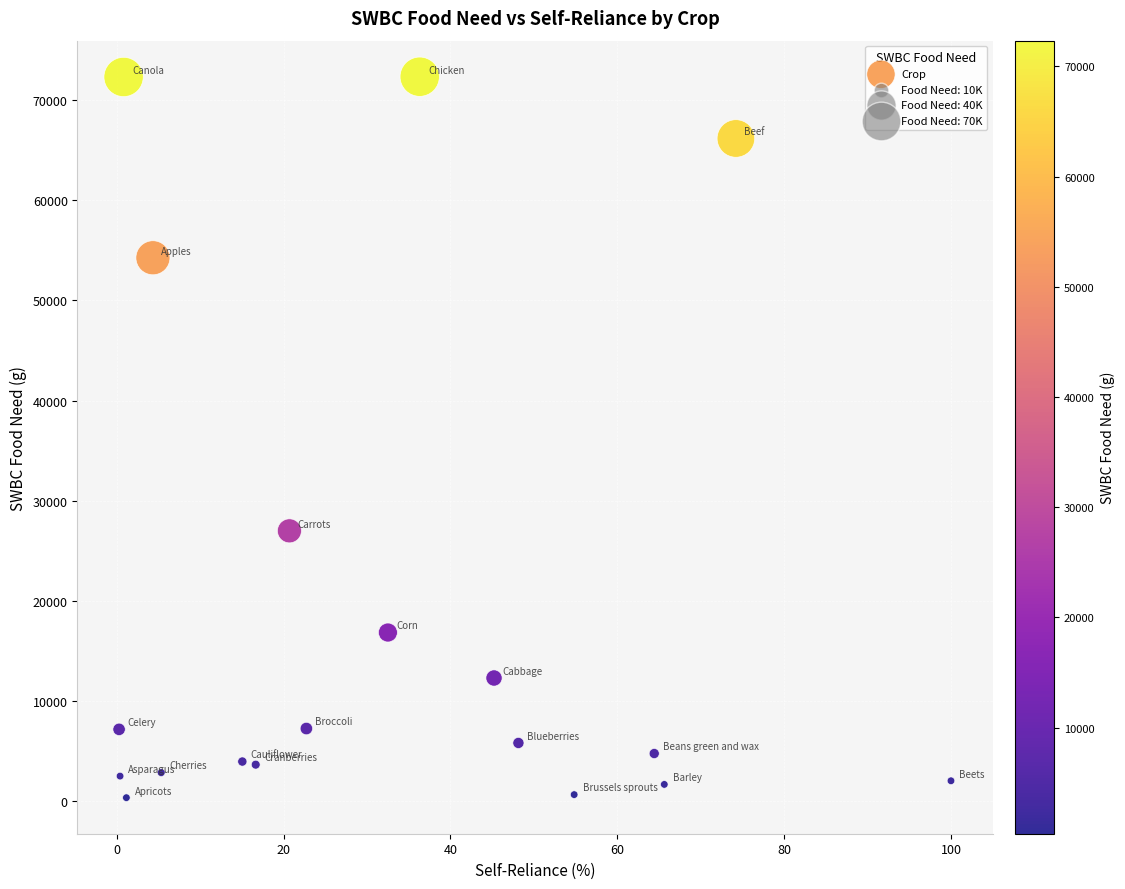

What Y value in the scatter plot is closest to 36347?

27000.1